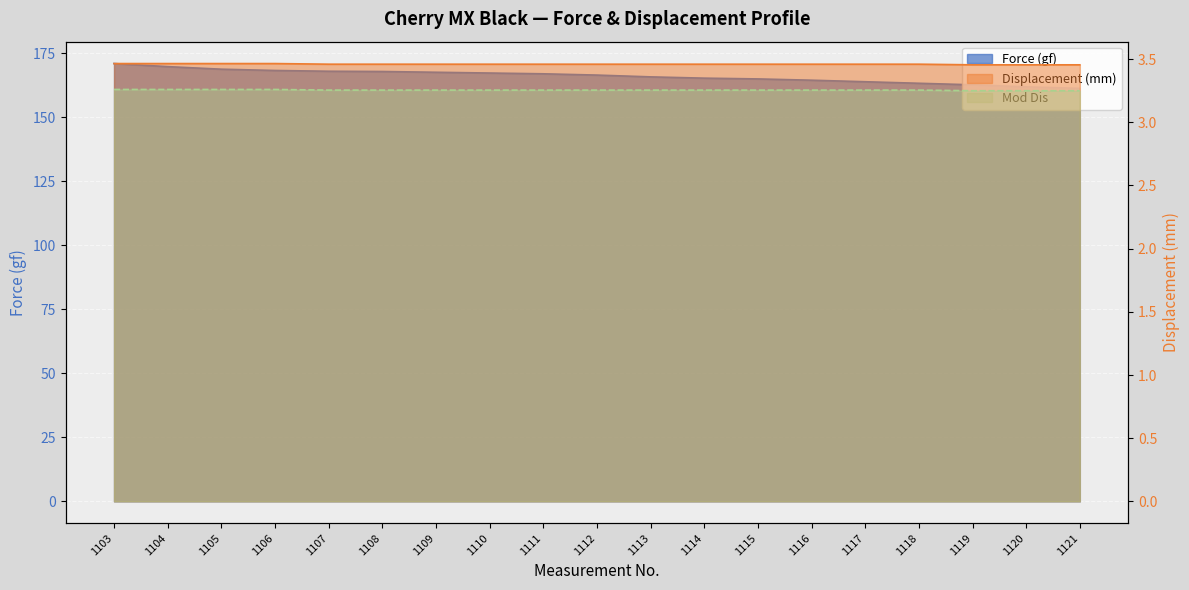

At which label is Force (gf) closest to 166?

1113